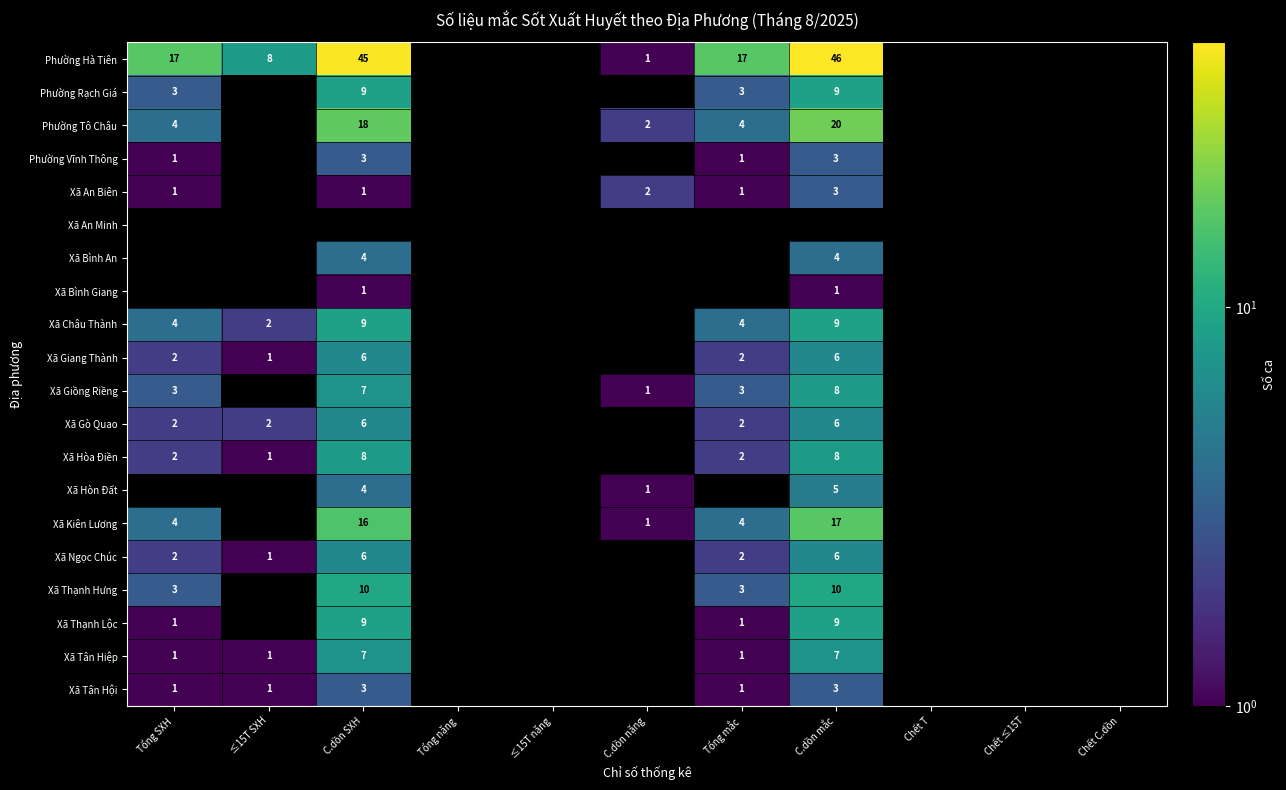

The Xã Giang Thành series shows 3 at C.dồn SXH. True or false?

False